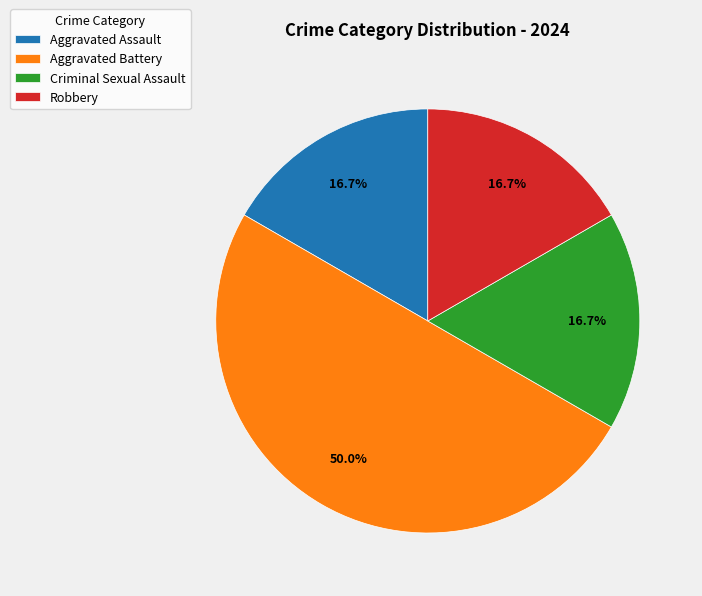

To the nearest percent, what portion does Aggravated Battery represent?

50%